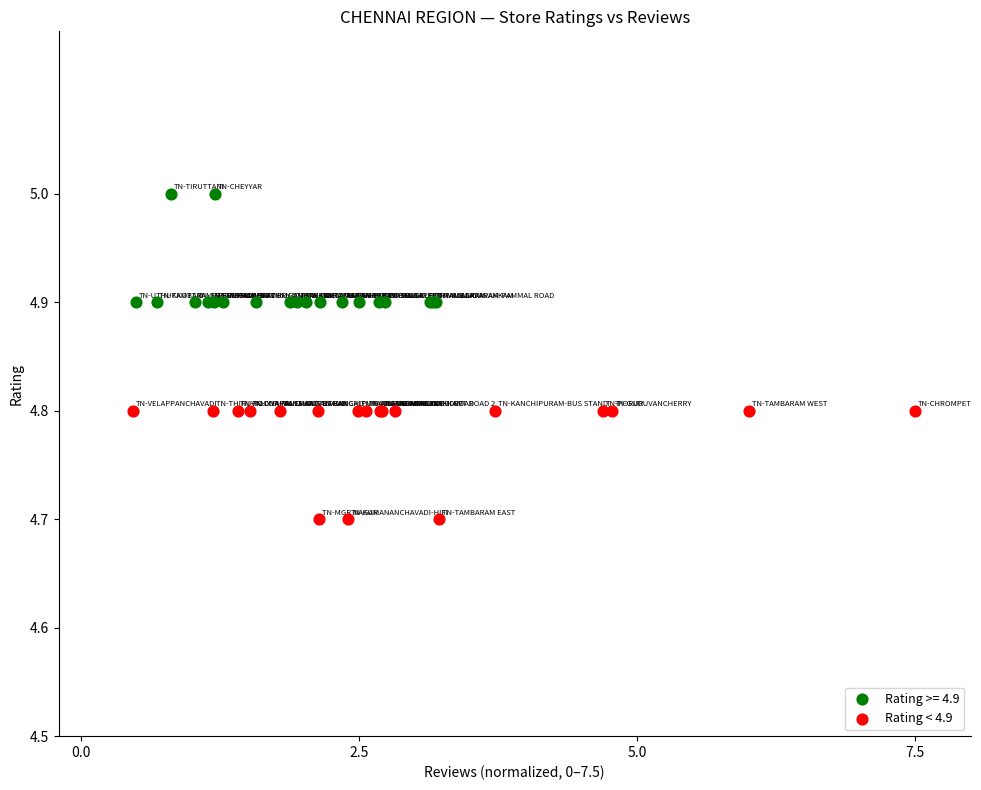

Which series contains the highest Y value?

Rating >= 4.9